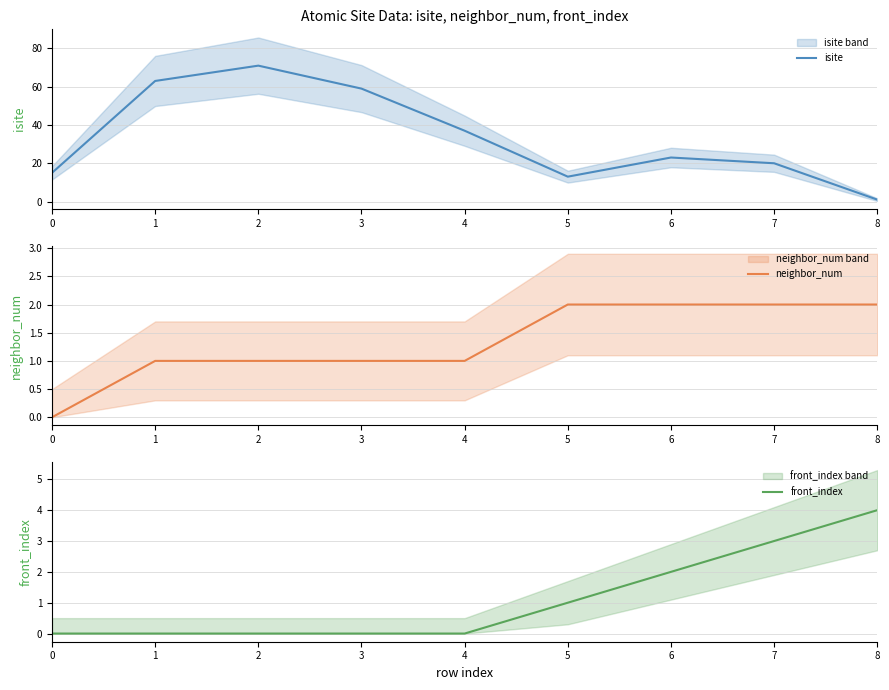

Is this an area chart (filled region under the line)?

No